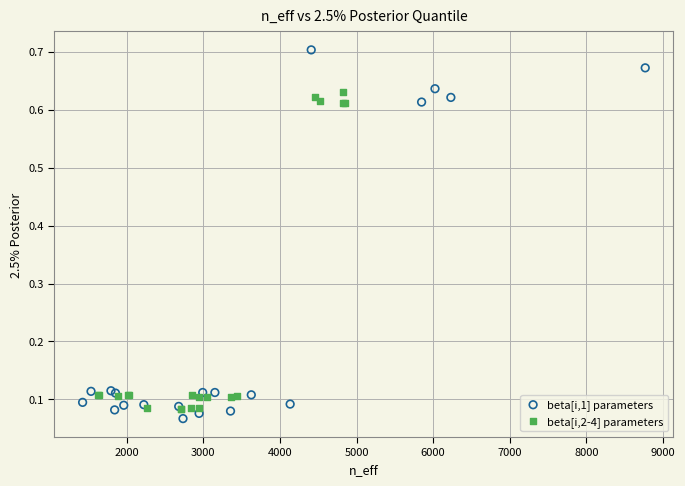

Which series reaches the maximum Y coordinate?

beta[i,1] parameters